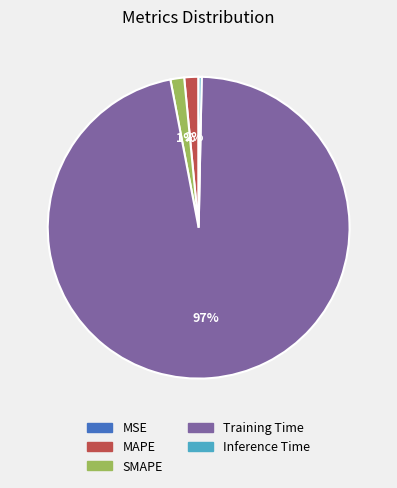

Combined, do MAPE and SMAPE account for over 50%?

No